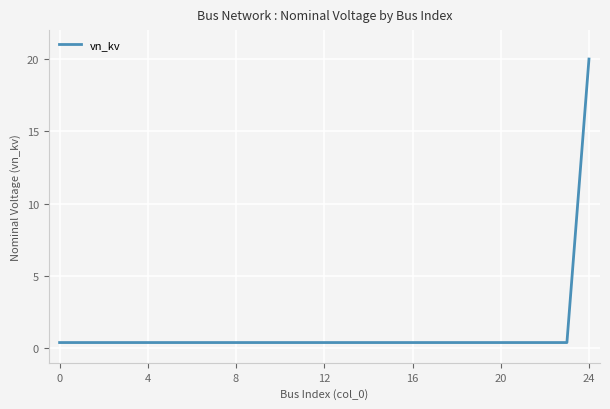

What is the difference between the maximum and minimum values?

19.6